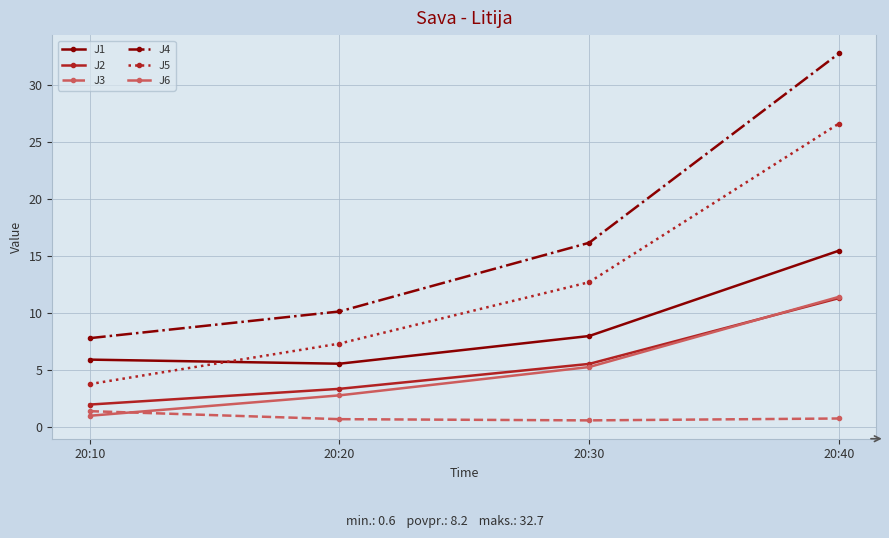

Where does the J5 series first go above 12?

20:30